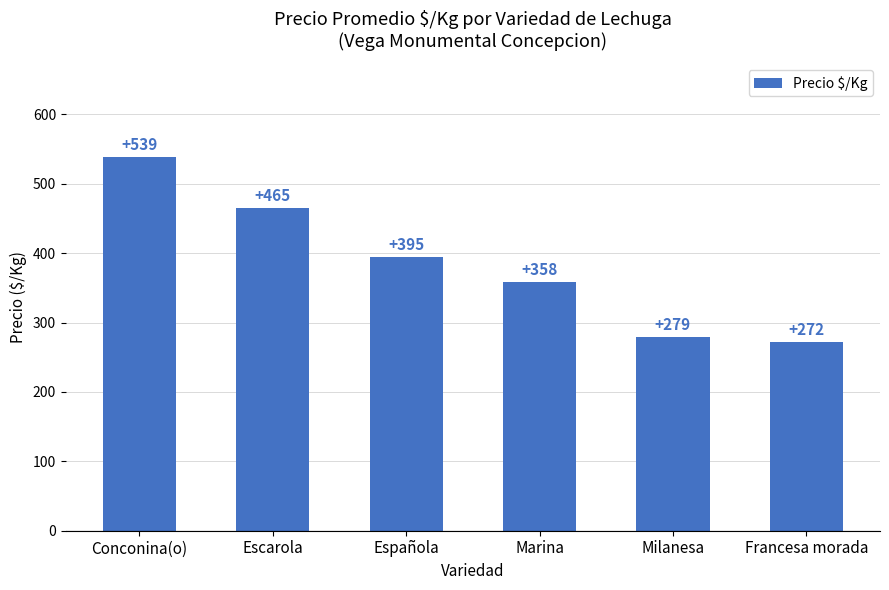

How many data points are less than 395?

3